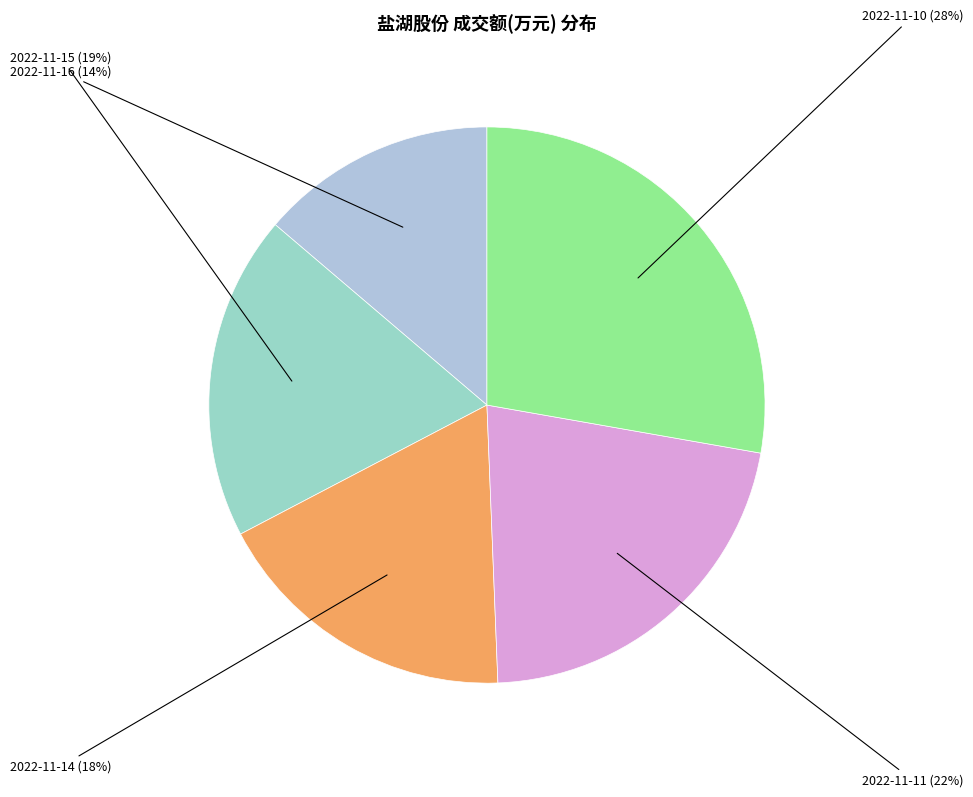

How many slices are in this pie chart?

5